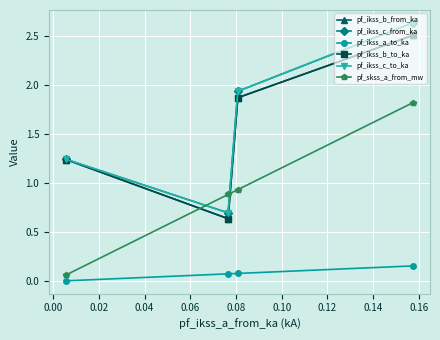

What are all the series names shown in the legend?

pf_ikss_b_from_ka, pf_ikss_c_from_ka, pf_ikss_a_to_ka, pf_ikss_b_to_ka, pf_ikss_c_to_ka, pf_skss_a_from_mw